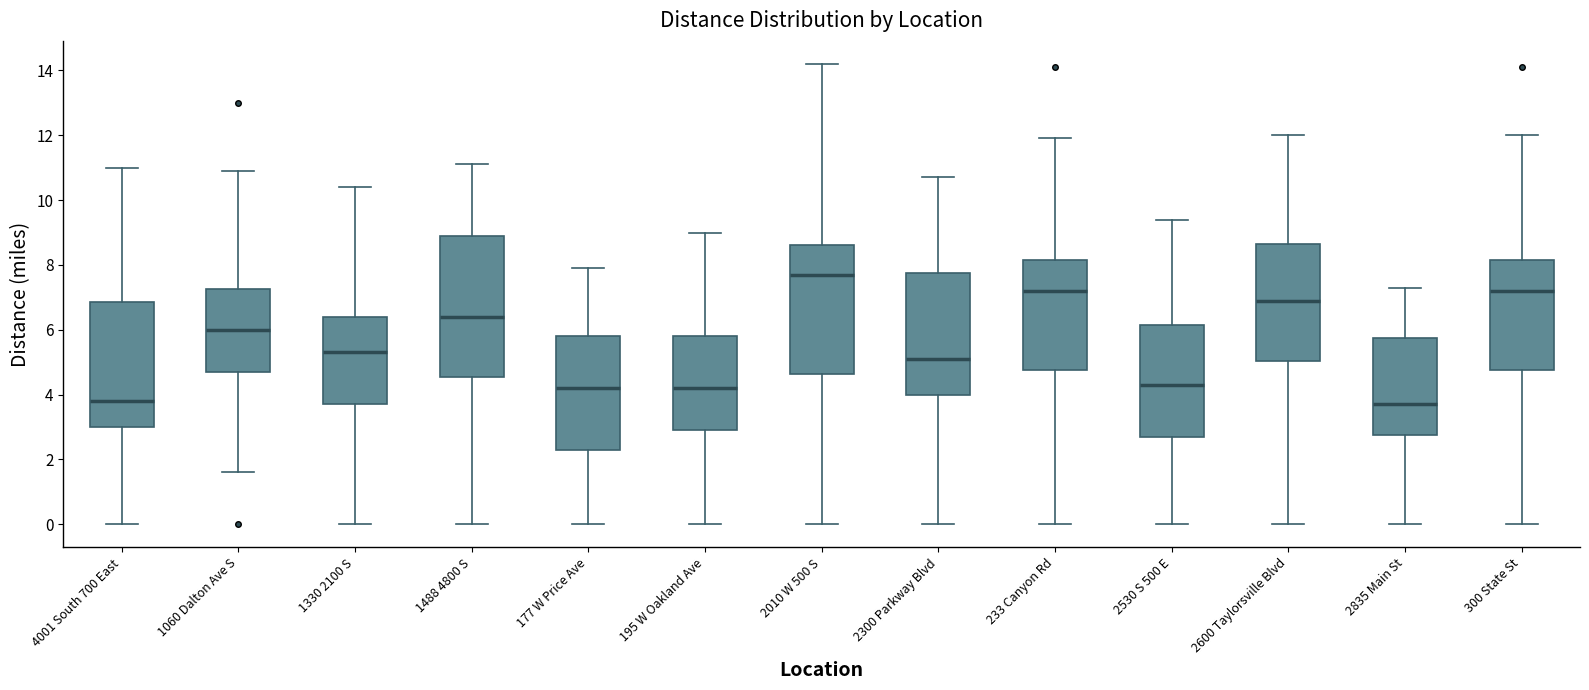

Reading left to right, transcribe this box plot: for each box, give where its median line is, the range the box spans, and where its two whiskers end, as read against the y-axis. The values are not printed on the chart, so give them approximately, as read against the axis.

4001 South 700 East: median 3.8, box 3.0 to 6.8, whiskers 0.0 to 11.0
1060 Dalton Ave S: median 6.0, box 4.8 to 7.2, whiskers 1.6 to 11.0
1330 2100 S: median 5.4, box 3.8 to 6.4, whiskers 0.0 to 10.4
1488 4800 S: median 6.4, box 4.6 to 9.0, whiskers 0.0 to 11.2
177 W Price Ave: median 4.2, box 2.4 to 5.8, whiskers 0.0 to 8.0
195 W Oakland Ave: median 4.2, box 3.0 to 5.8, whiskers 0.0 to 9.0
2010 W 500 S: median 7.8, box 4.6 to 8.6, whiskers 0.0 to 14.2
2300 Parkway Blvd: median 5.2, box 4.0 to 7.8, whiskers 0.0 to 10.8
233 Canyon Rd: median 7.2, box 4.8 to 8.2, whiskers 0.0 to 12.0
2530 S 500 E: median 4.4, box 2.8 to 6.2, whiskers 0.0 to 9.4
2600 Taylorsville Blvd: median 7.0, box 5.0 to 8.6, whiskers 0.0 to 12.0
2835 Main St: median 3.8, box 2.8 to 5.8, whiskers 0.0 to 7.4
300 State St: median 7.2, box 4.8 to 8.2, whiskers 0.0 to 12.0